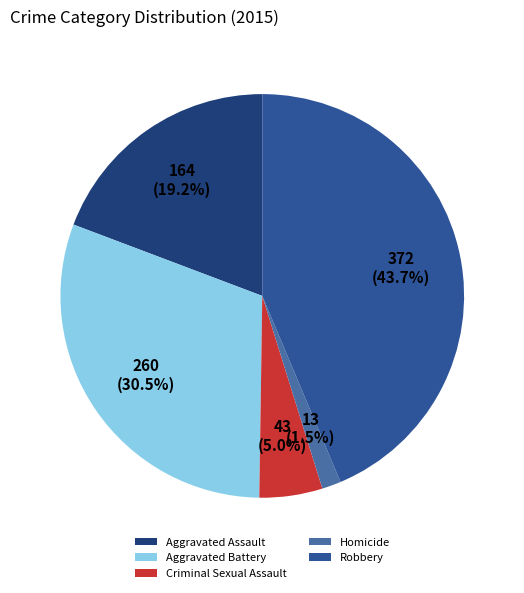

Is the sum of Homicide and Criminal Sexual Assault greater than half?

No